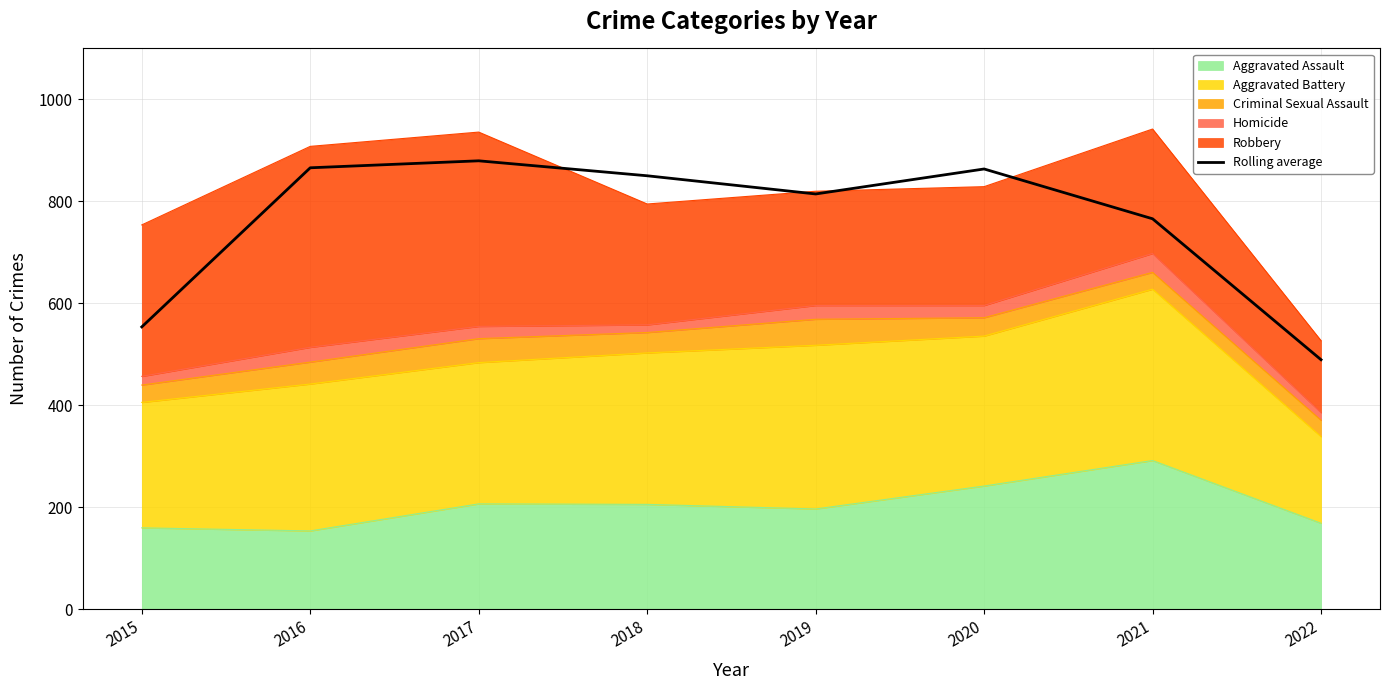

List the labels in order of value, largest first.

2017, 2016, 2020, 2018, 2019, 2021, 2015, 2022